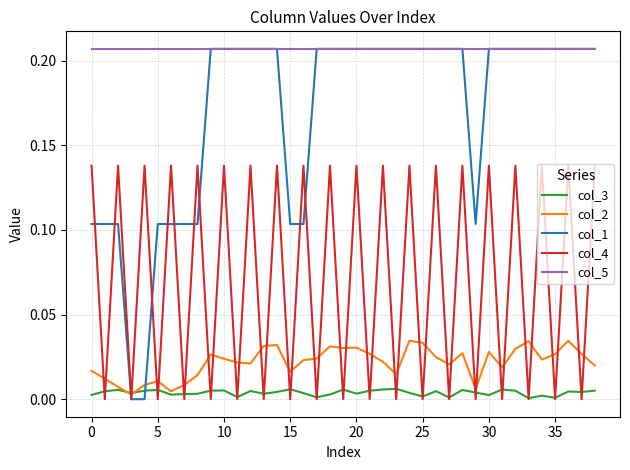

Which series has the largest total across all categories?

col_5